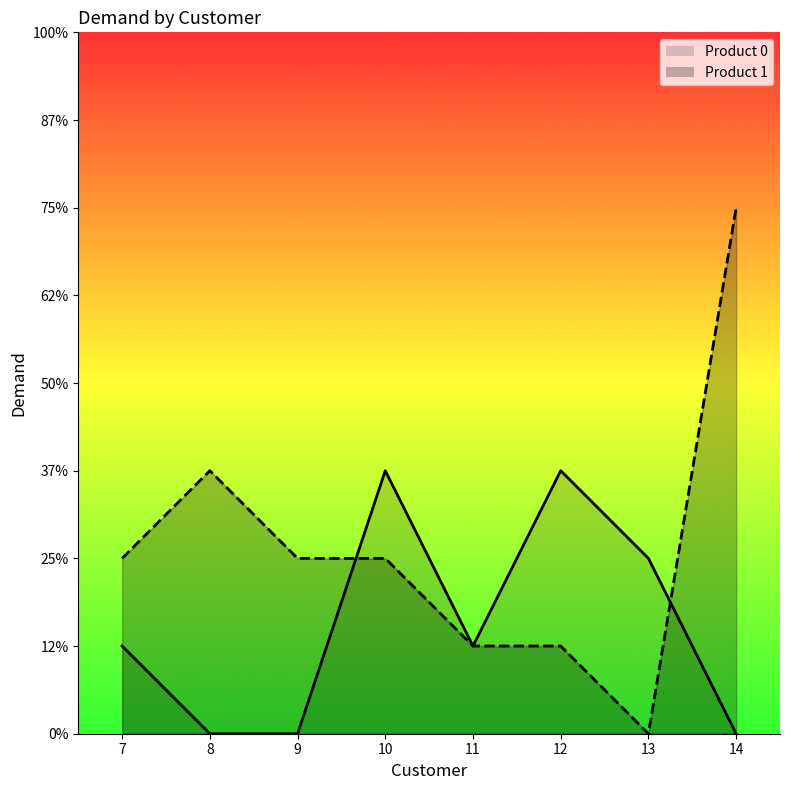

What is the total value across all series at 7?

3